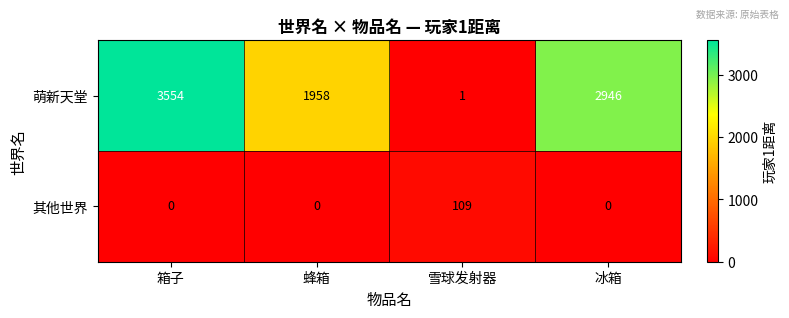

What is the greatest value displayed?

3554